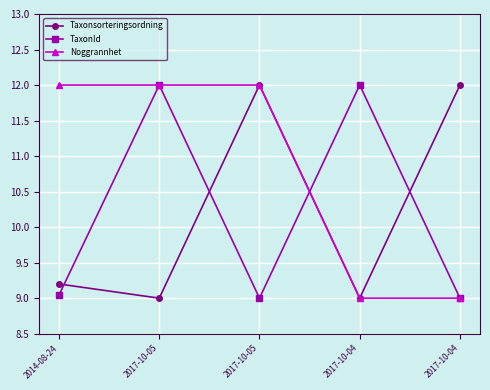

At how many categories does at least one series exceed 9?

5